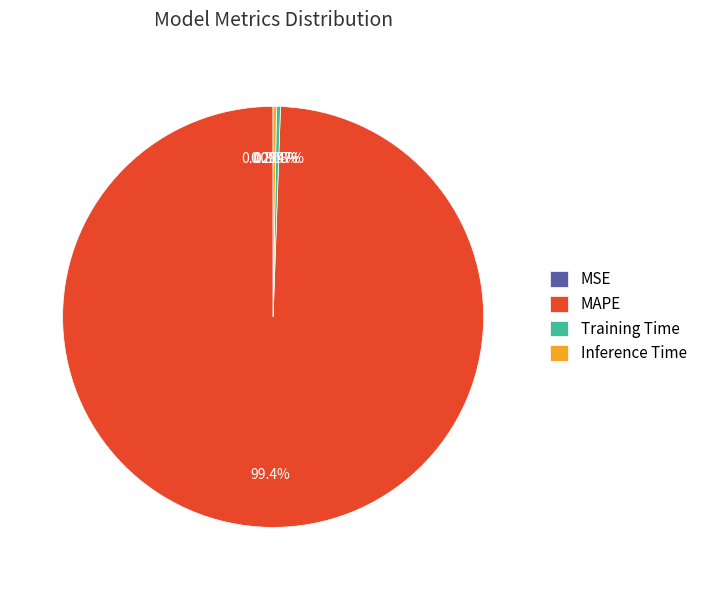

Combined, do MAPE and Training Time account for over 50%?

Yes